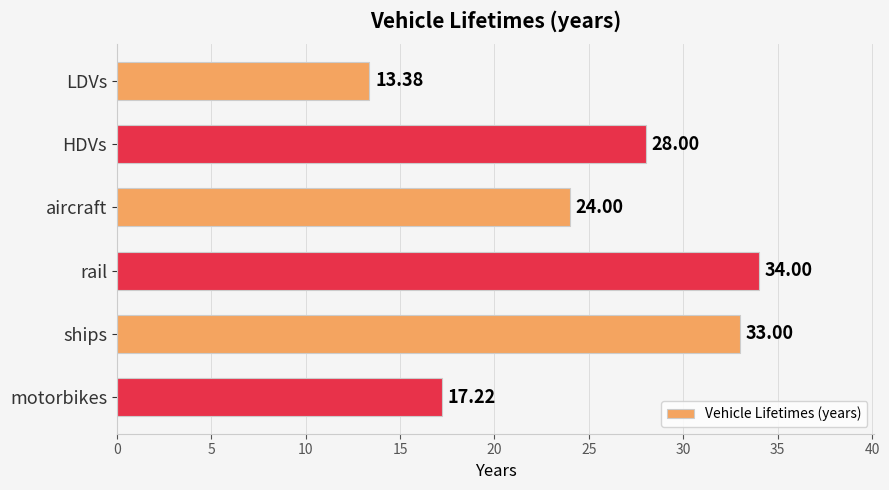

What is the change in value from HDVs to aircraft?

-4.0